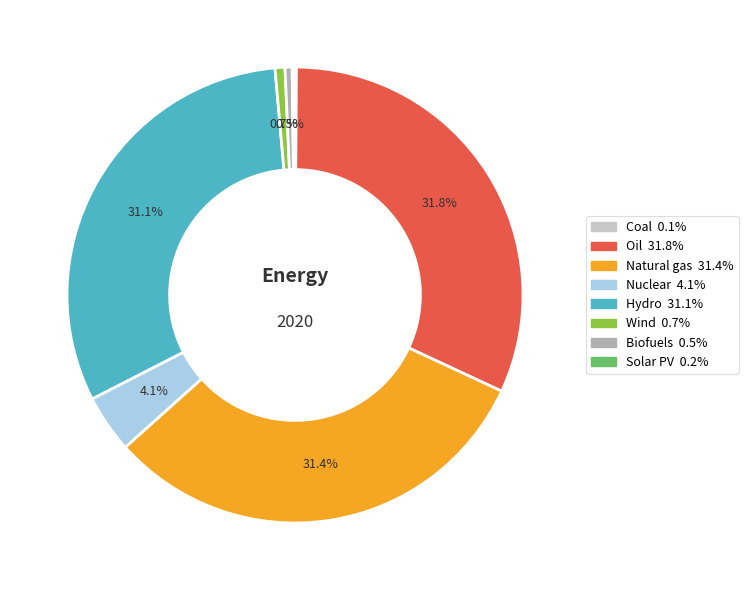

Is it true that Wind is 7% of the pie?

False